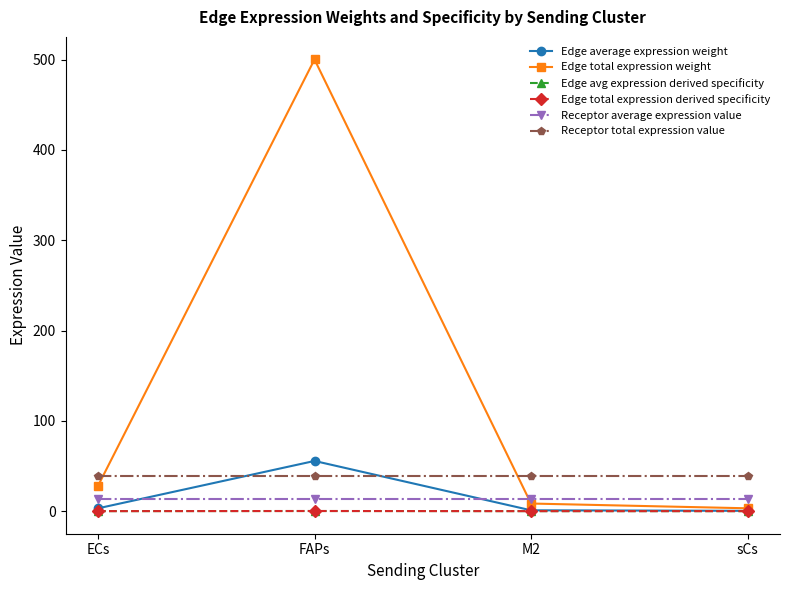

Count the number of categories in the chart.

4